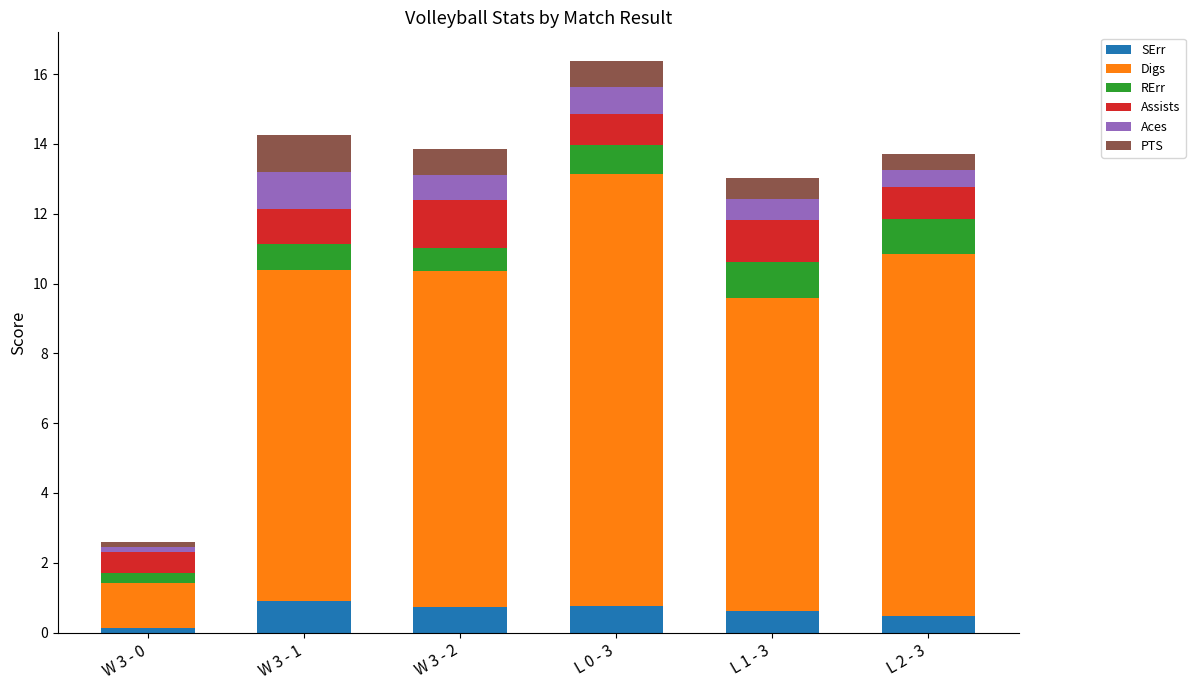

What is the total value across all series at W 3 - 1?

14.3